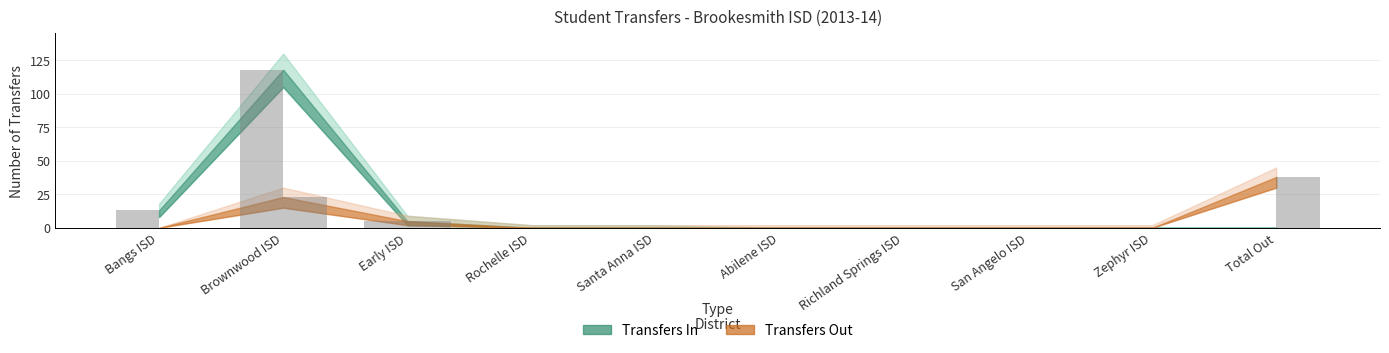

What are all the series names shown in the legend?

Transfers In, Transfers Out